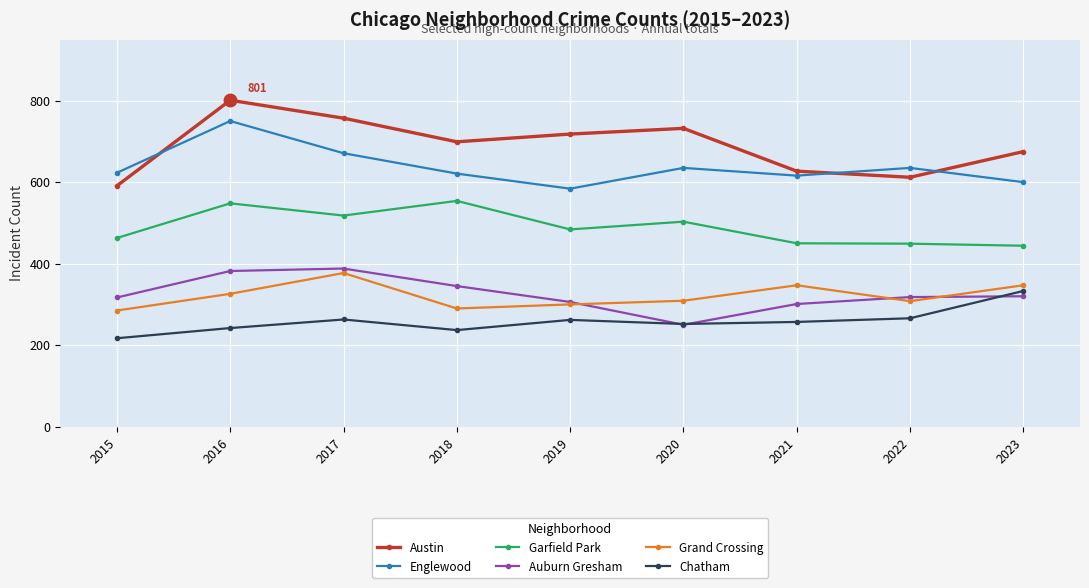

Is the value of Englewood at 2020 greater than the value of Garfield Park at 2019?

Yes